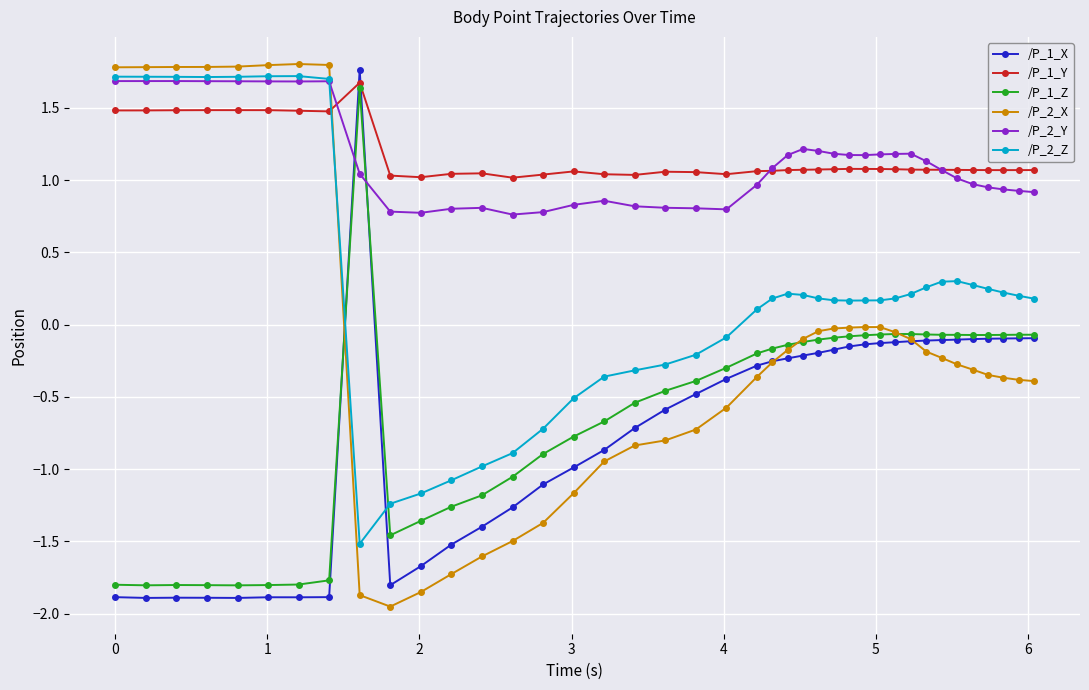

True or false: /P_2_Z and /P_1_X cross at least once.

True